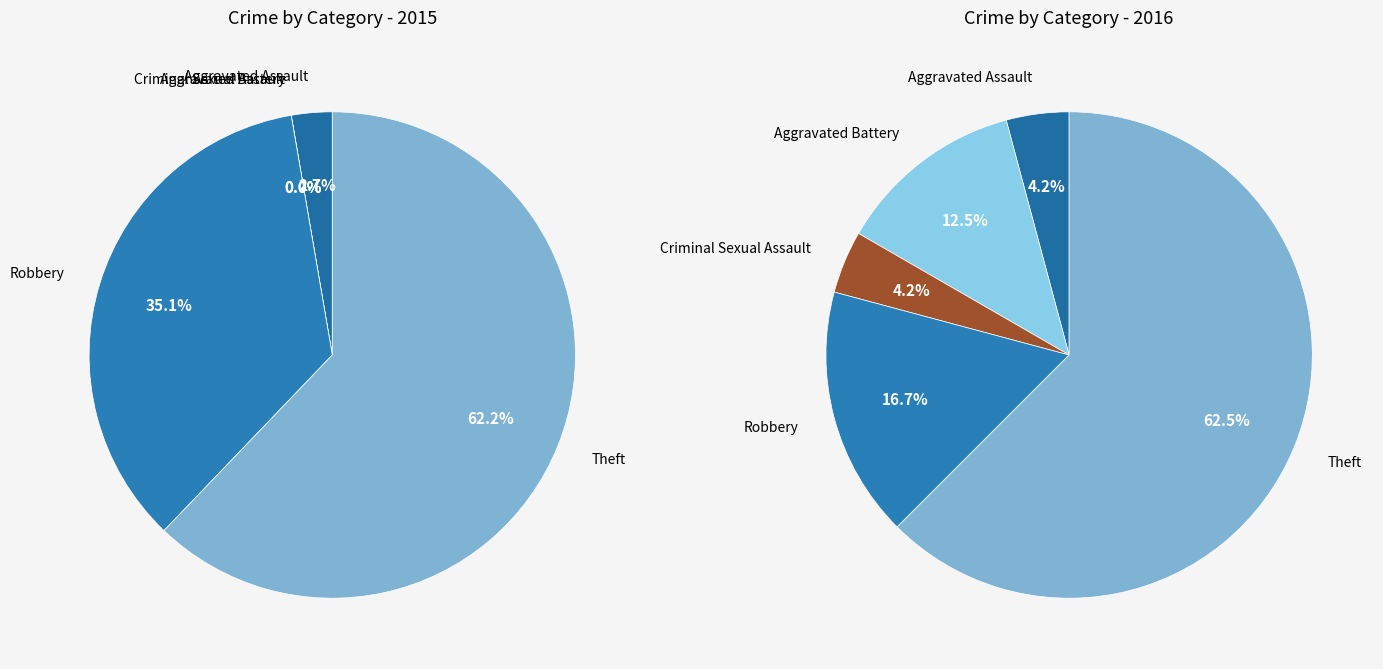

To the nearest percent, what is the difference between the Aggravated Battery and Theft slice percentages?

62%